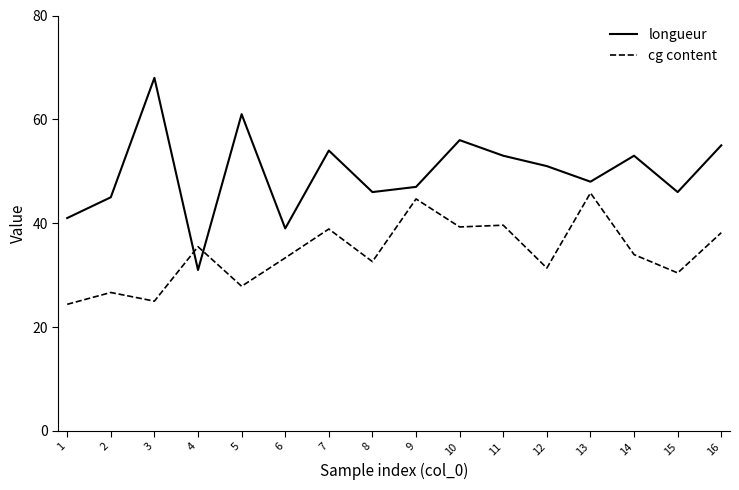

How many intersections are there between cg content and longueur?

2